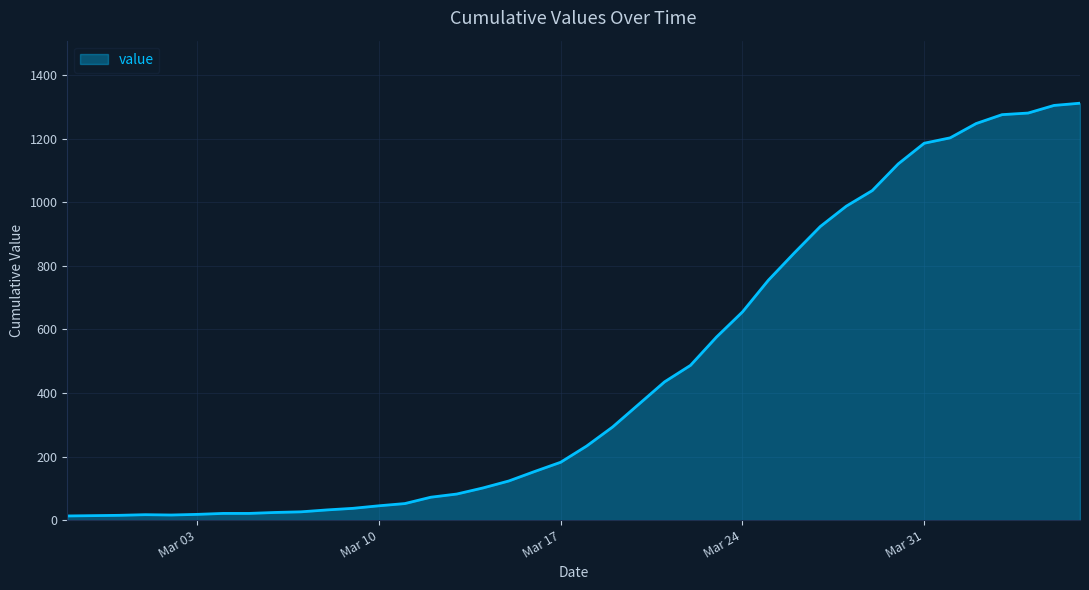

What is the maximum value shown in the chart?

1312